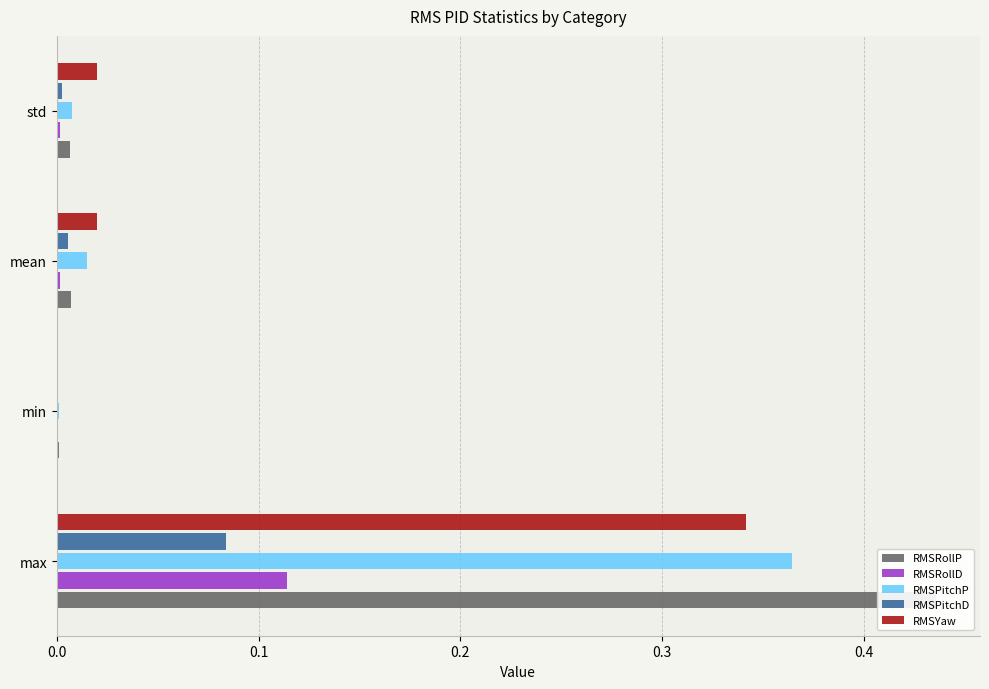

How many series are shown in this chart?

5